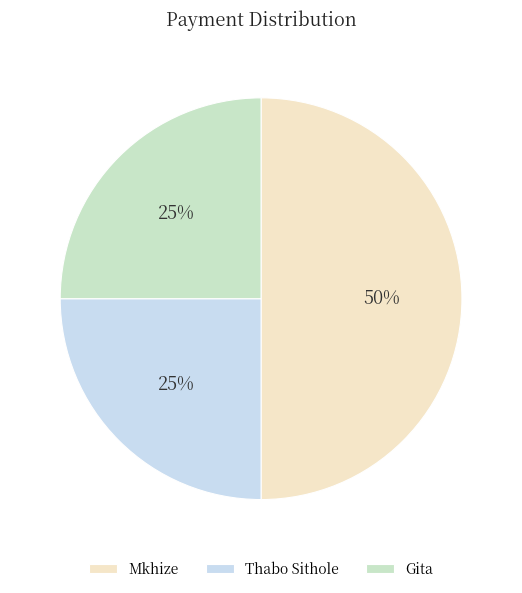

Which category has the biggest portion of the pie?

Mkhize